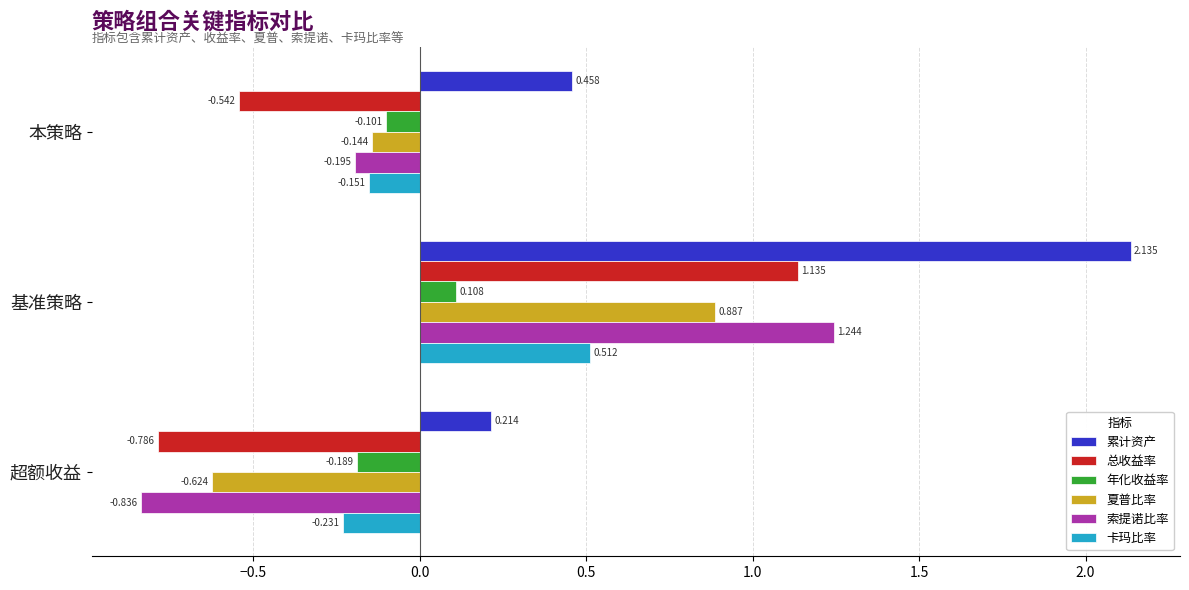

Which series changed the most between 基准策略 and 超额收益?

索提诺比率